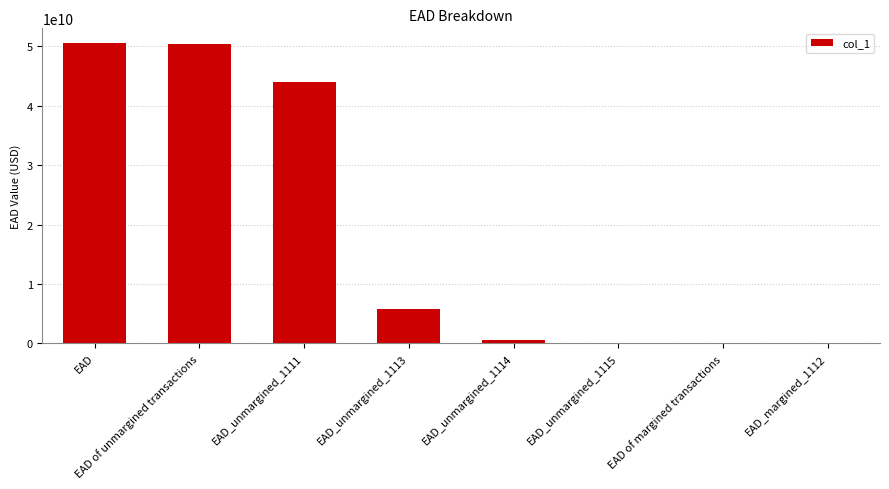

Which has a higher value, EAD_unmargined_1113 or EAD of margined transactions?

EAD_unmargined_1113